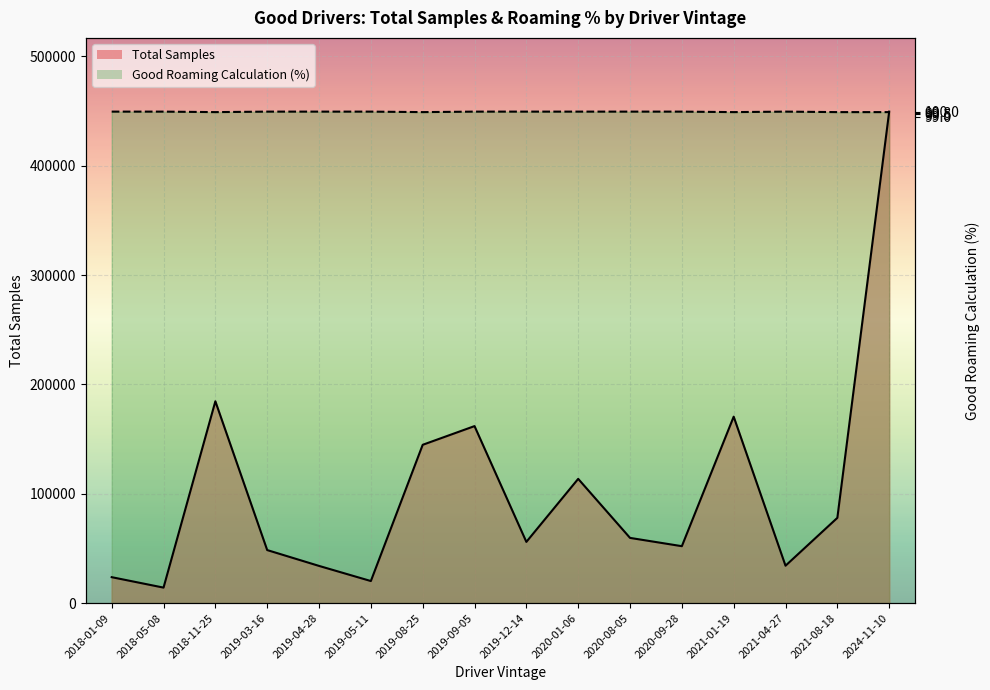

Which category has the lowest value across all series?

2018-05-08